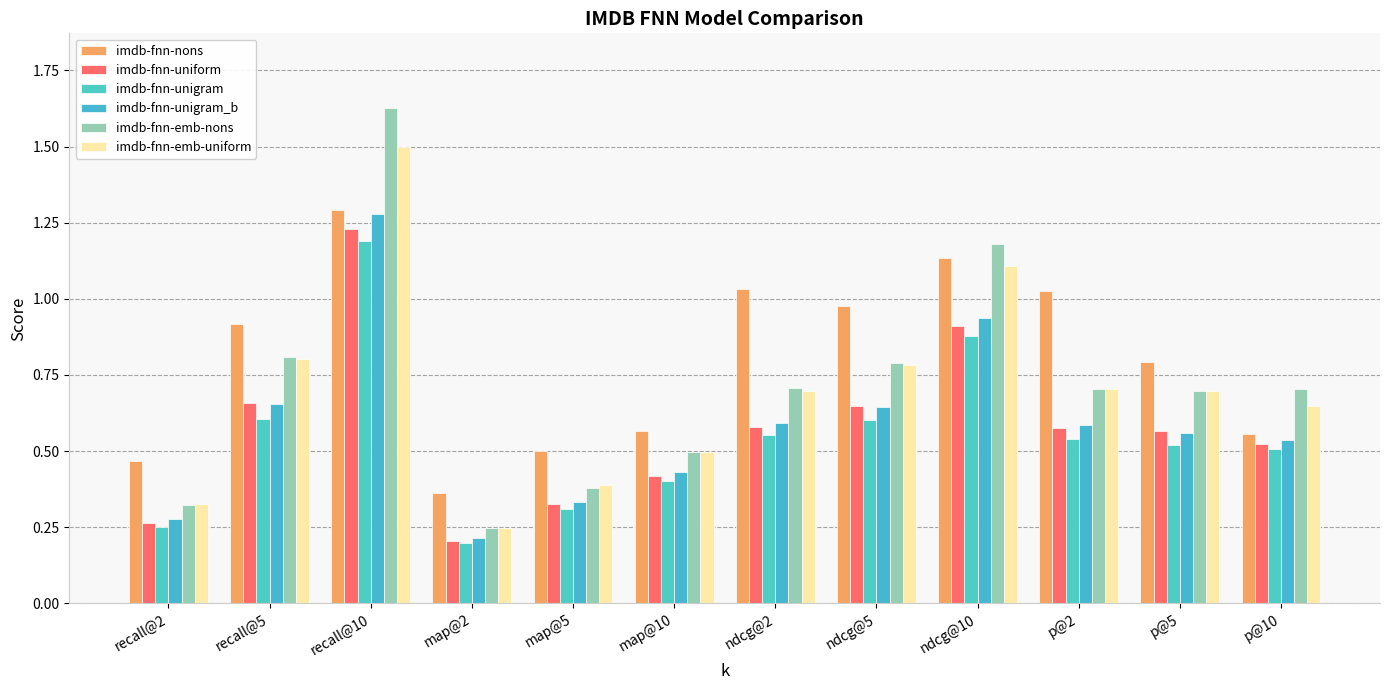

What is the maximum value for imdb-fnn-emb-uniform?

1.5